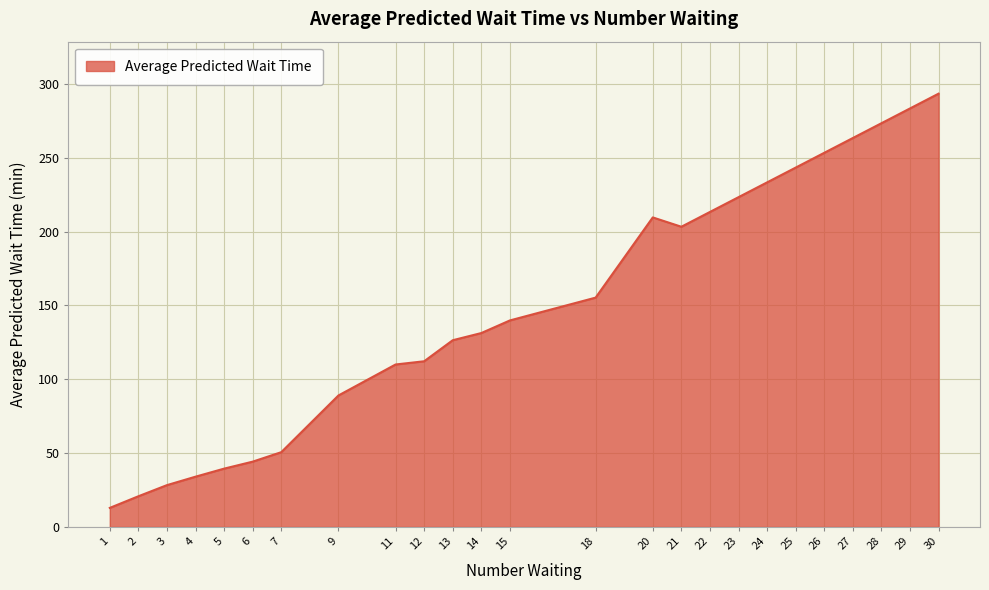

What is the sum of the values at 7 and 11?

160.6